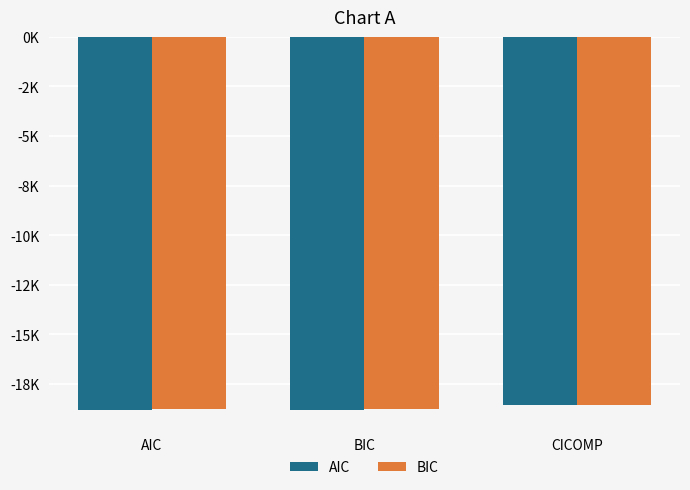

Reading left to right, what are all the values shown in this chart?

AIC: AIC=-18806.0	BIC=-18806.0	CICOMP=-18595.6
BIC: AIC=-18764.3	BIC=-18764.3	CICOMP=-18554.0